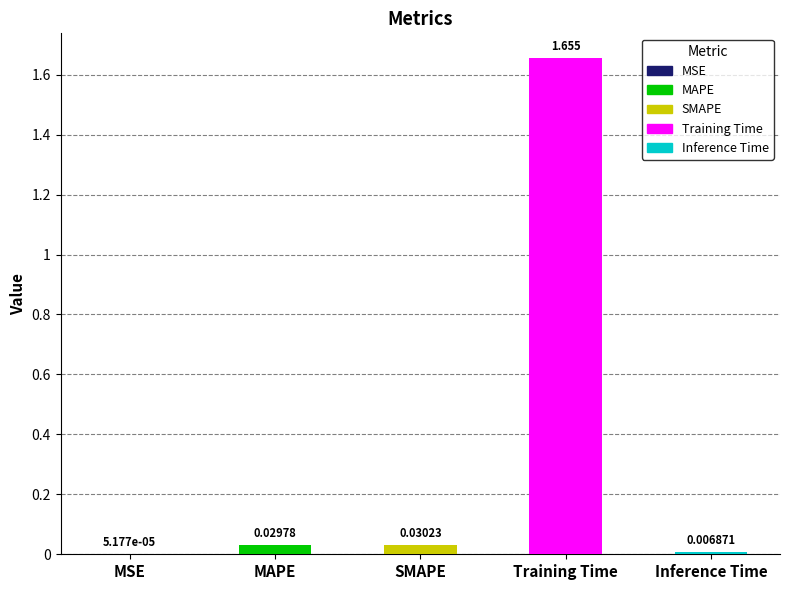

Which label corresponds to the largest value in the chart?

Training Time